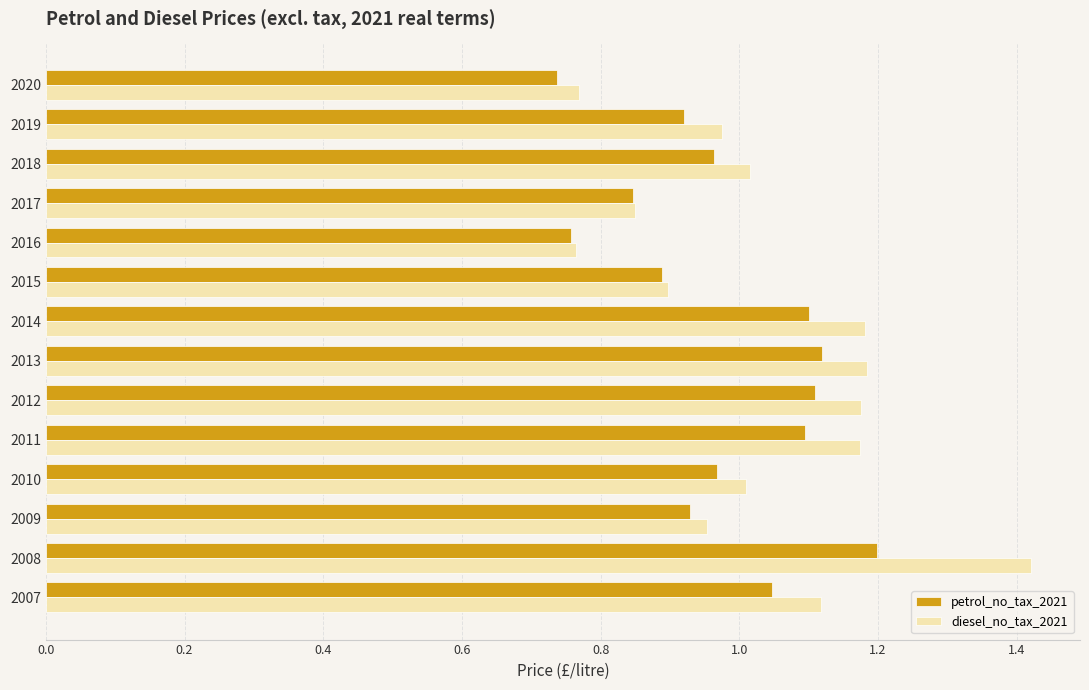

At which category is the sum across all series the highest?

2008